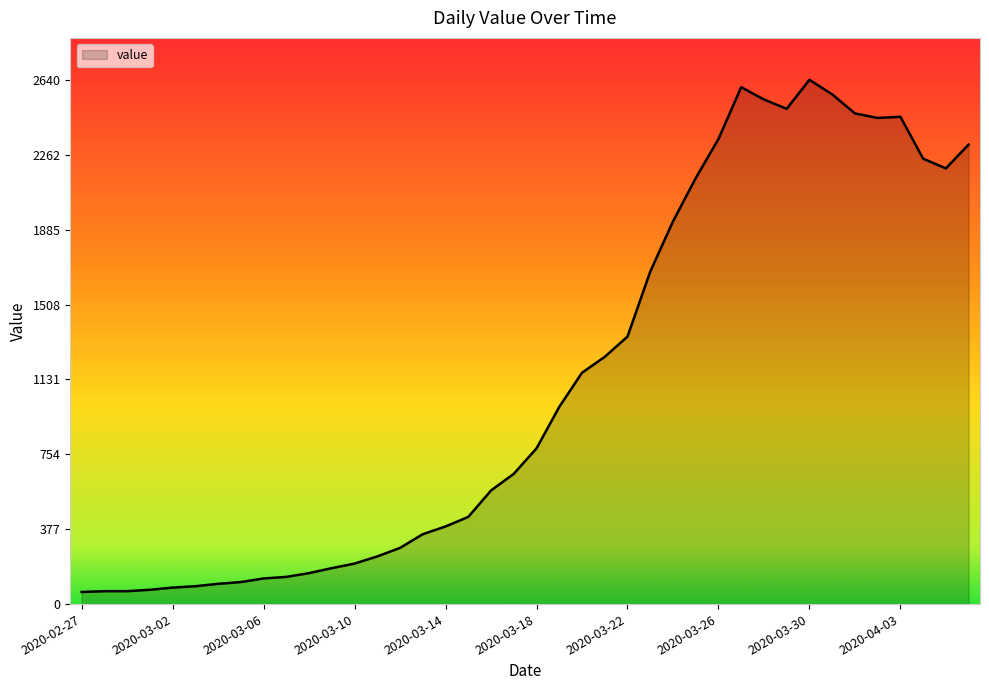

What is the greatest value displayed?

2640